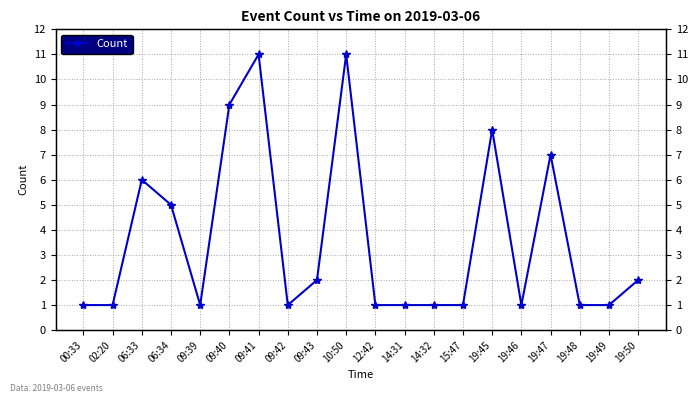

How many interior local valleys (lower than both neighbors) does the data have?

3